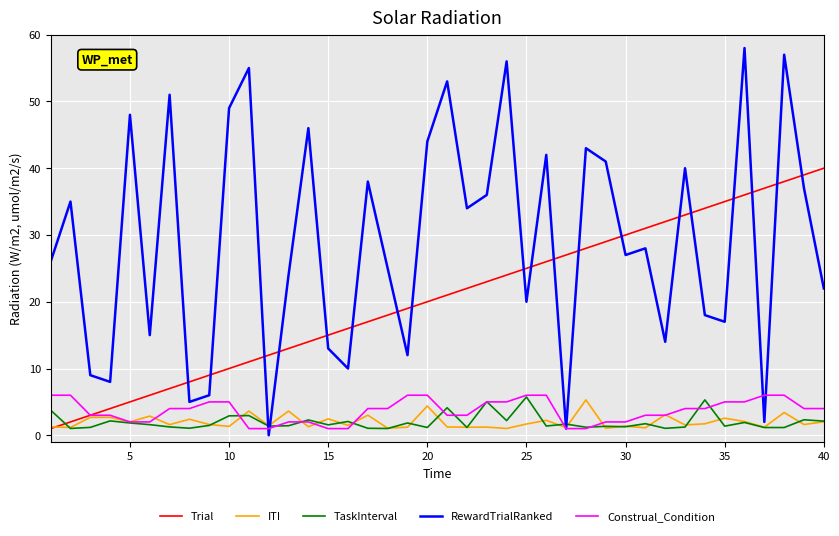

Which series ends up on top after the final intersection of TaskInterval and Trial?

Trial